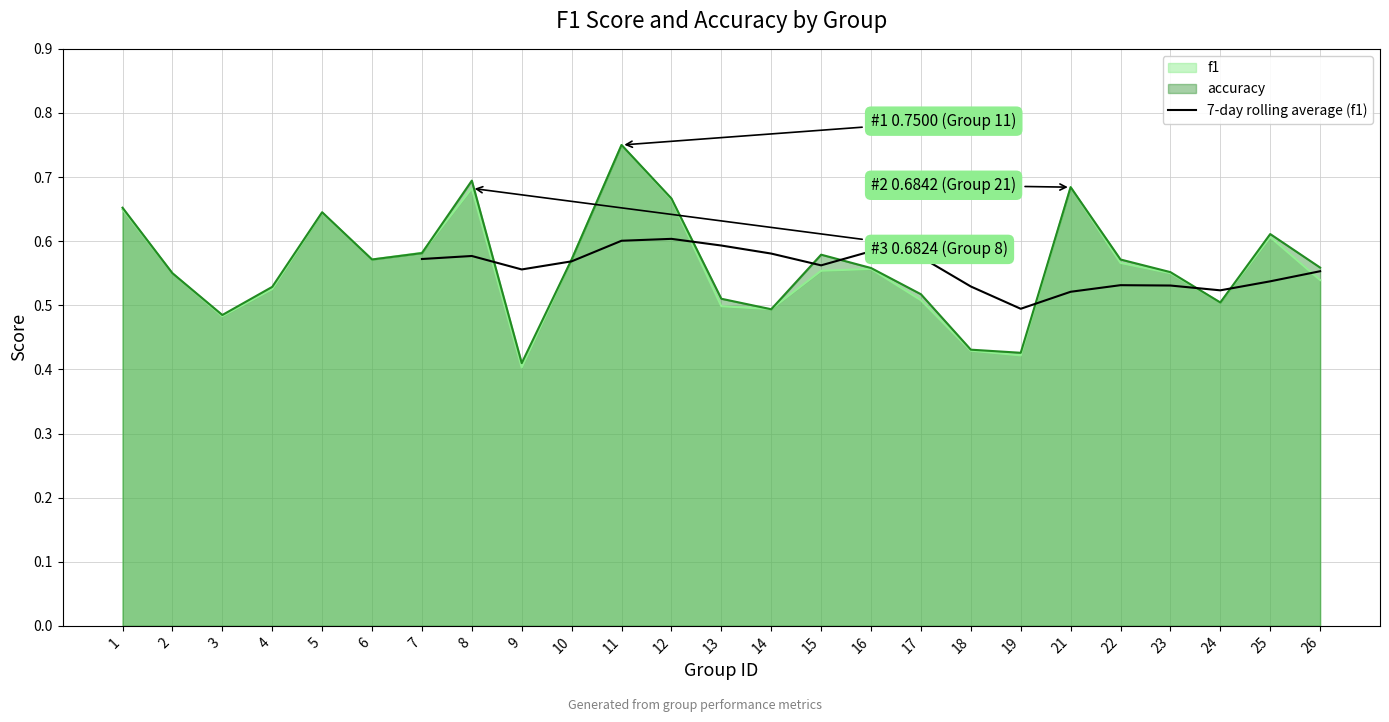

Which category has the lowest value in the 7-day rolling average (f1) series?

19